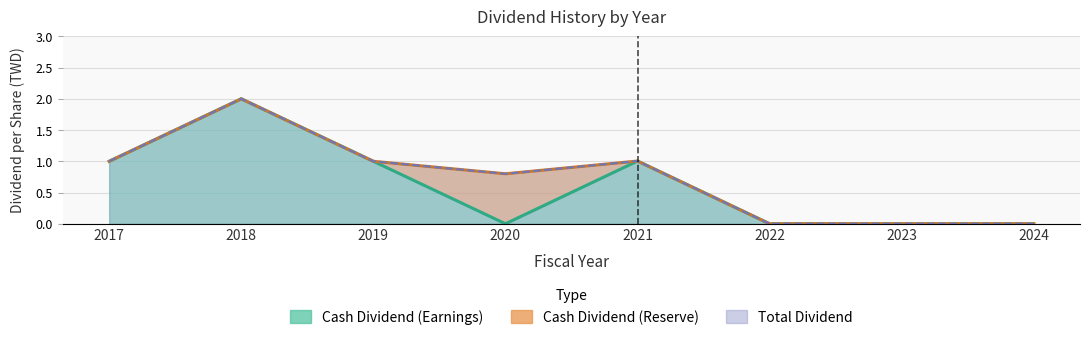

What is the difference between the maximum and minimum values in the Cash Dividend (Earnings) series?

2.0